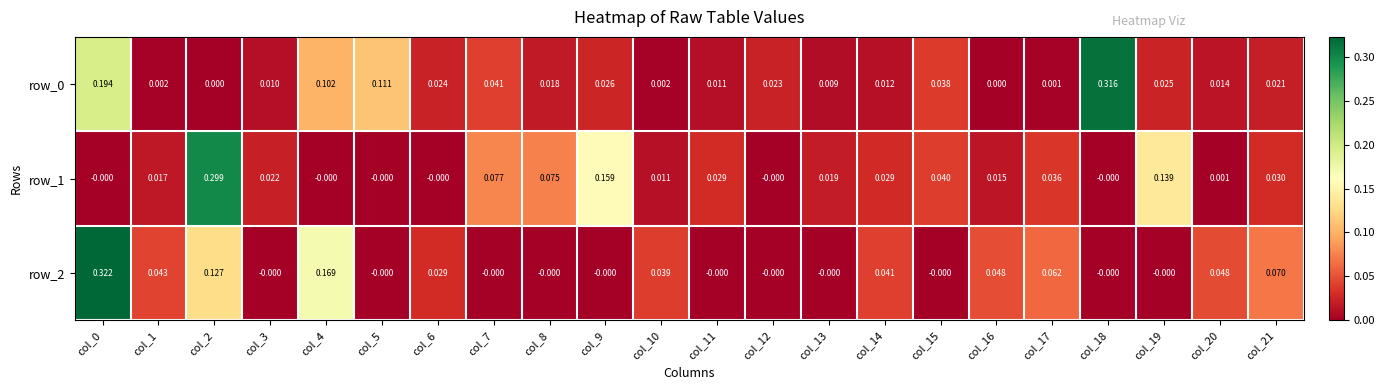

Is the value of row_0 at col_6 greater than the value of row_1 at col_17?

No